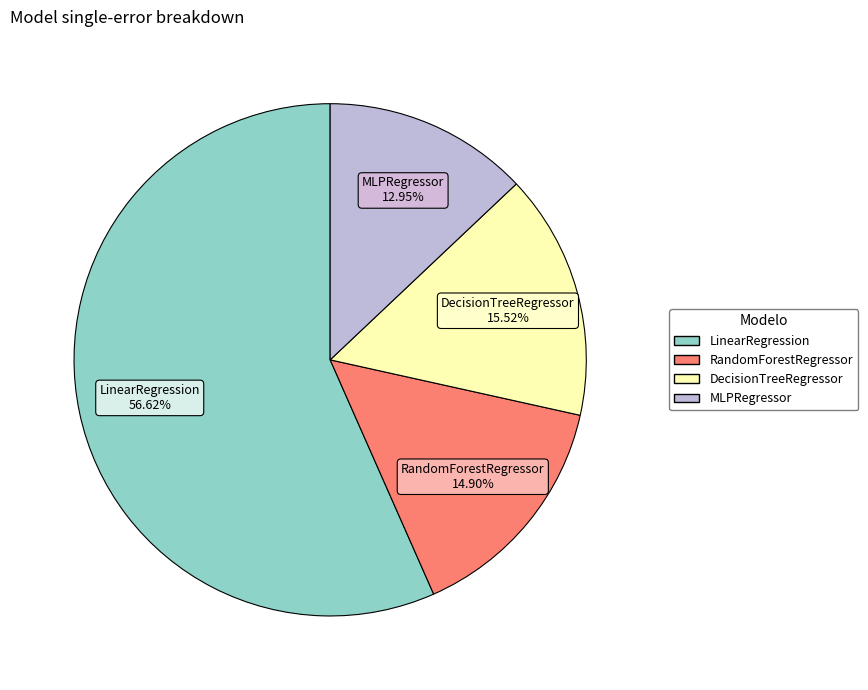

Is MLPRegressor the majority of the pie?

No